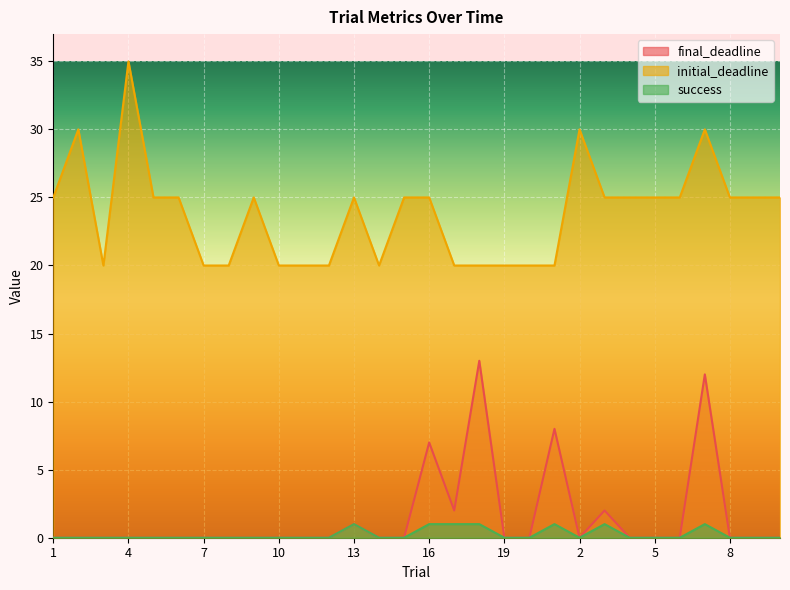

Between 12 and 16, which is larger?

16